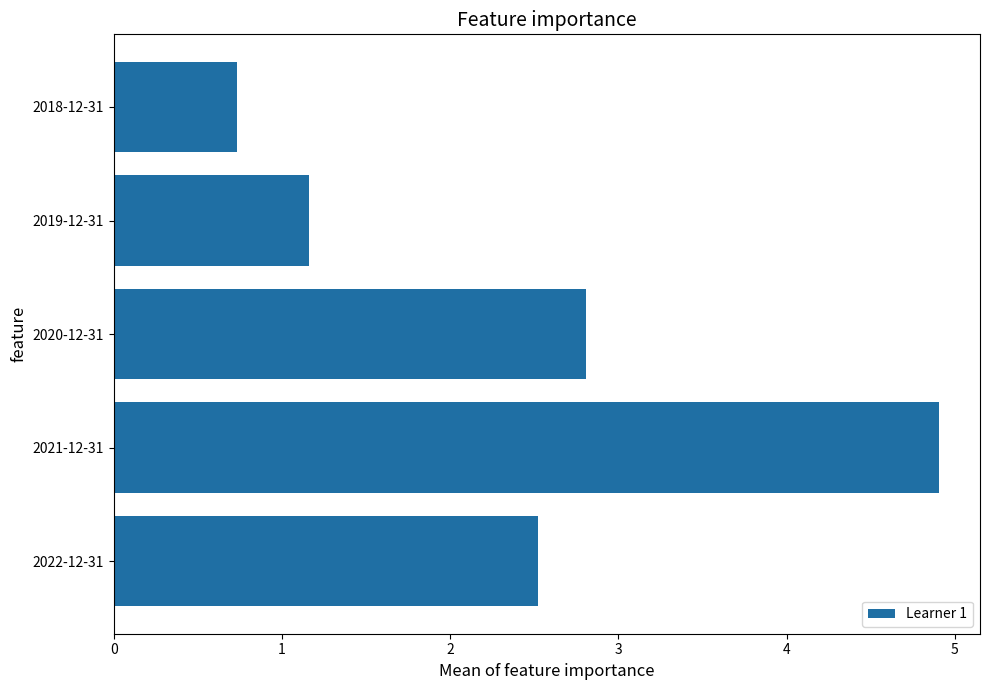

Is it true that the value at 2018-12-31 is 0.7?

True